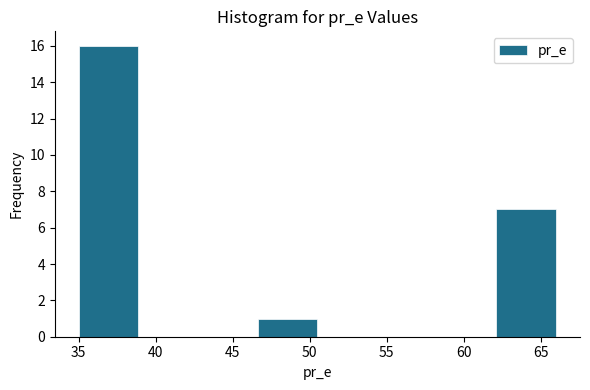

Over which range of the x-axis is the bar tallest?

35.0 to 39.0